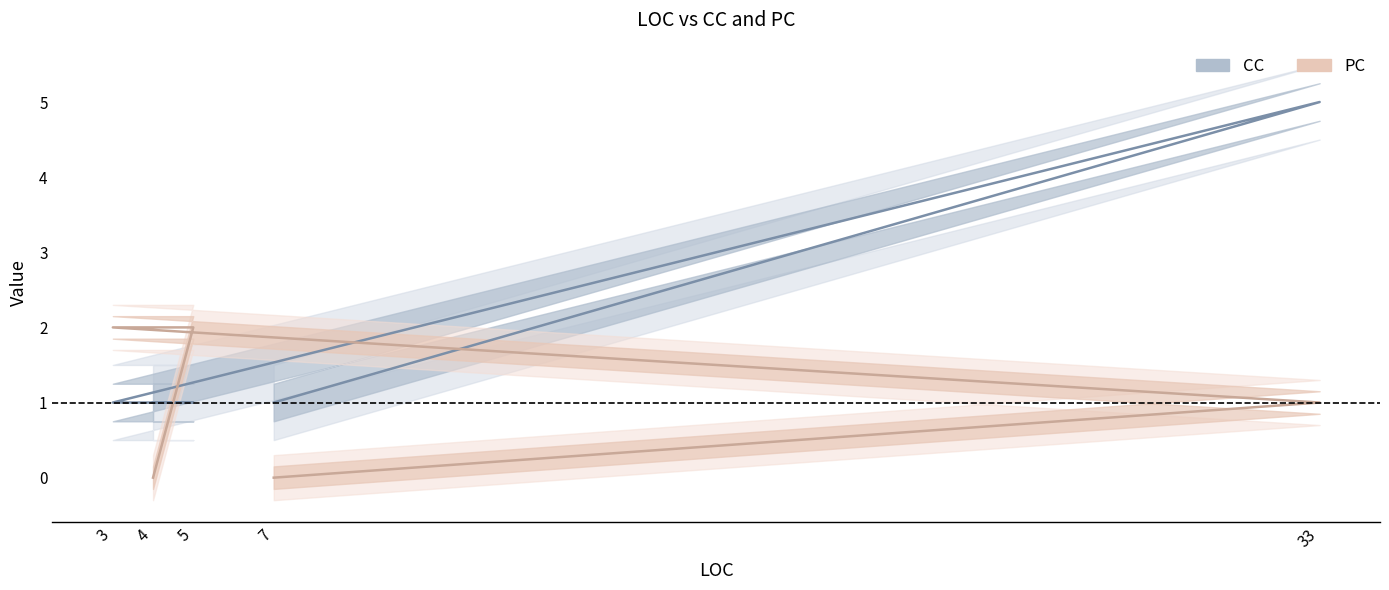

At which category is the sum across all series the highest?

33